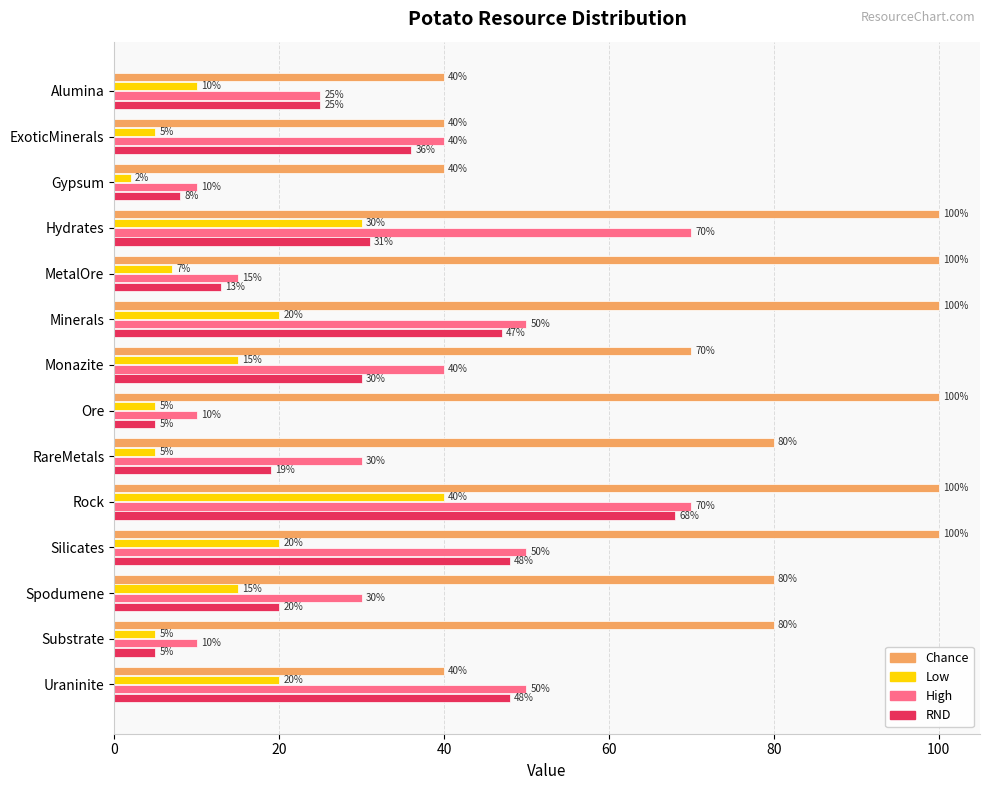

Count the Chance values in the range 40 to 100.

14